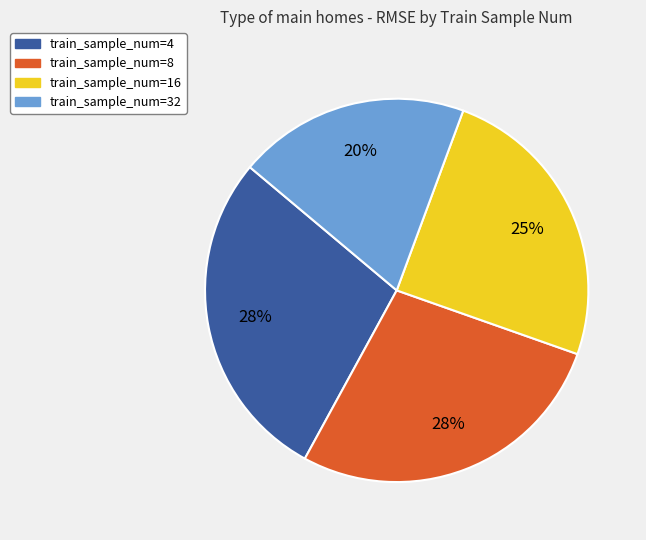

Does any single category account for the majority?

No